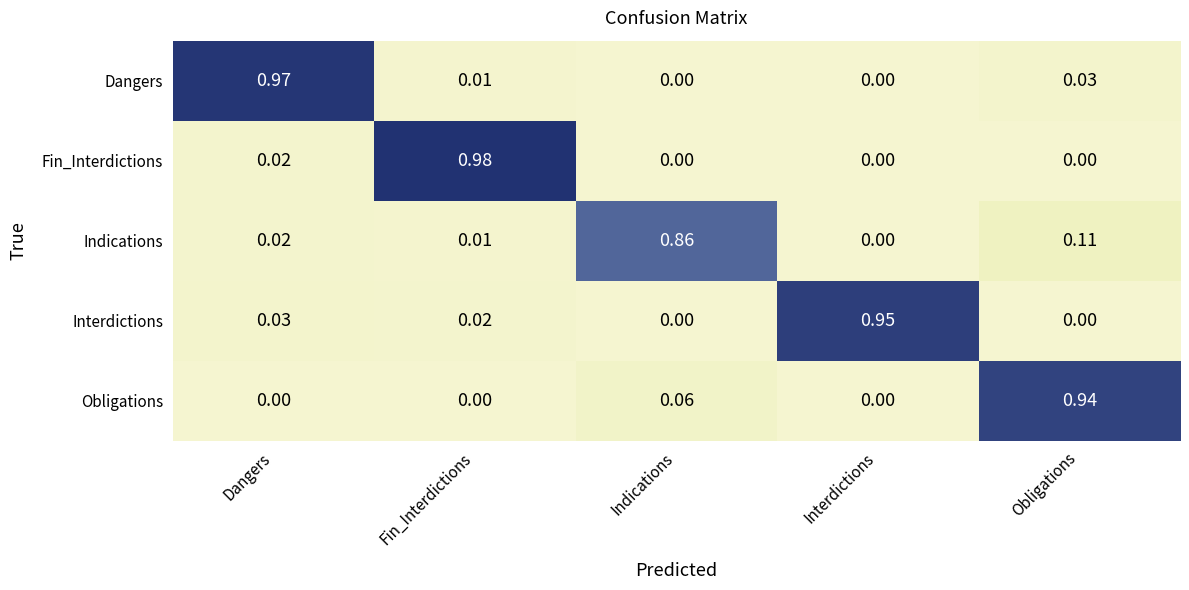

Between Fin_Interdictions and Interdictions, which series saw the biggest shift?

Fin_Interdictions